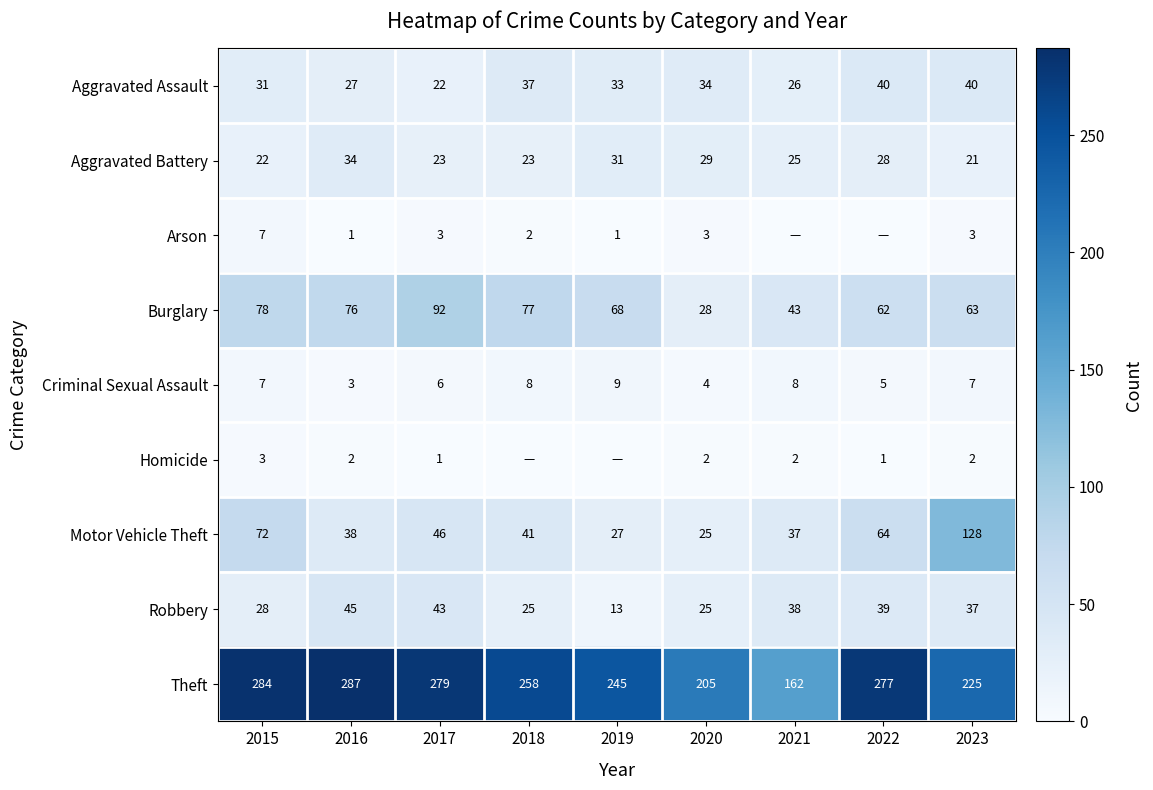

At which label does Aggravated Battery reach its peak?

2016